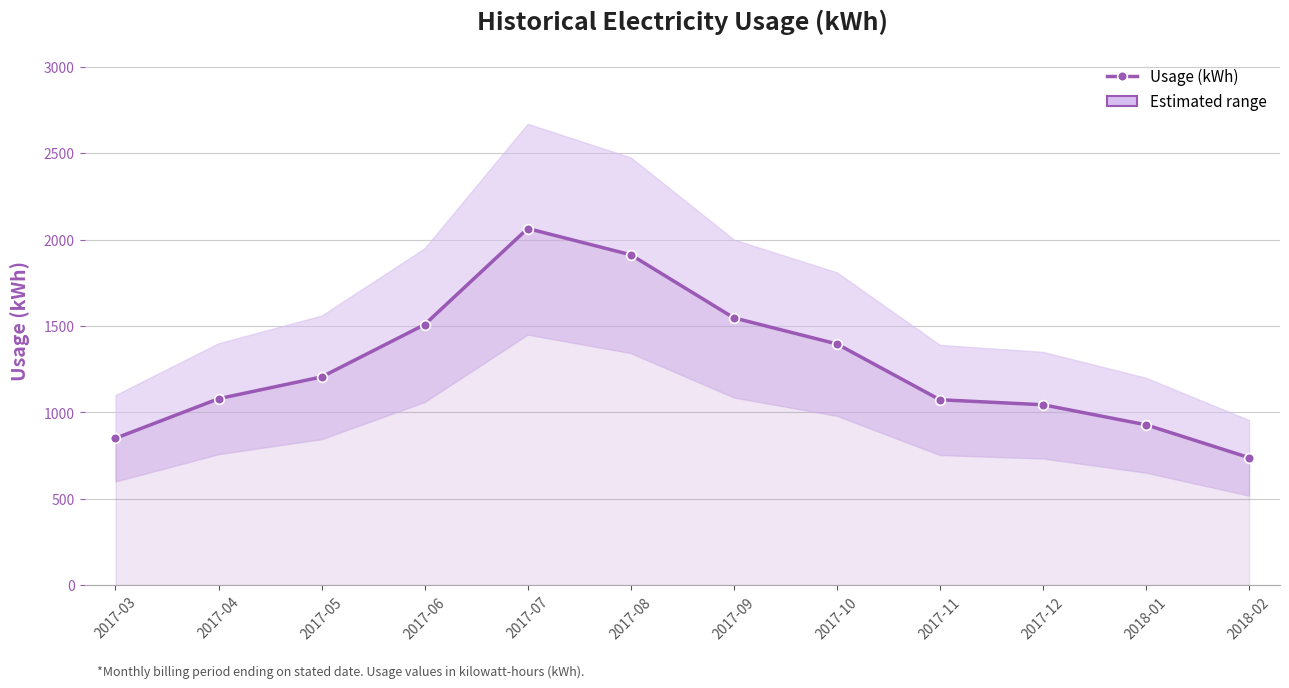

Does the chart have visible grid lines?

Yes